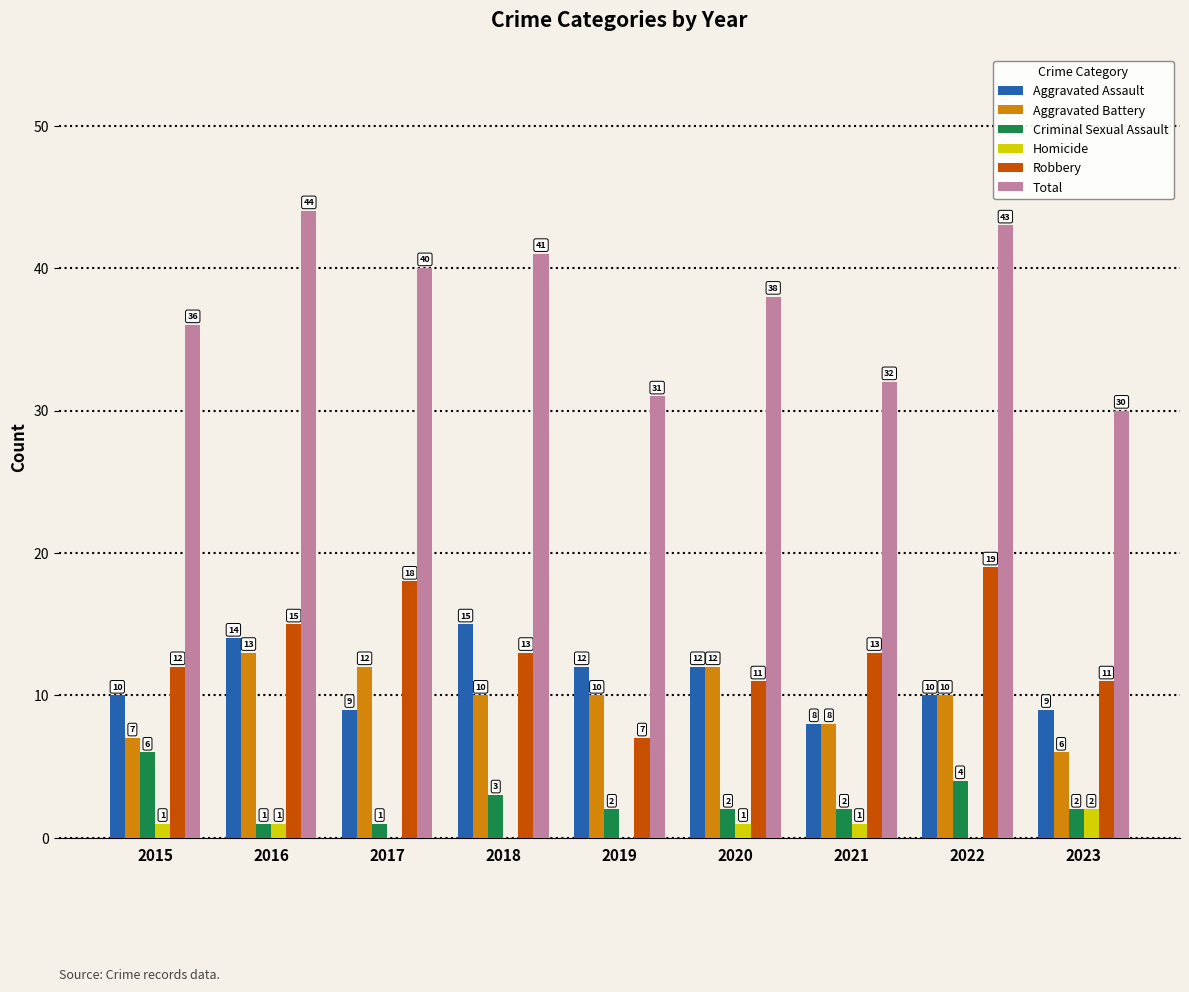

What is the sum of all Criminal Sexual Assault values?

23